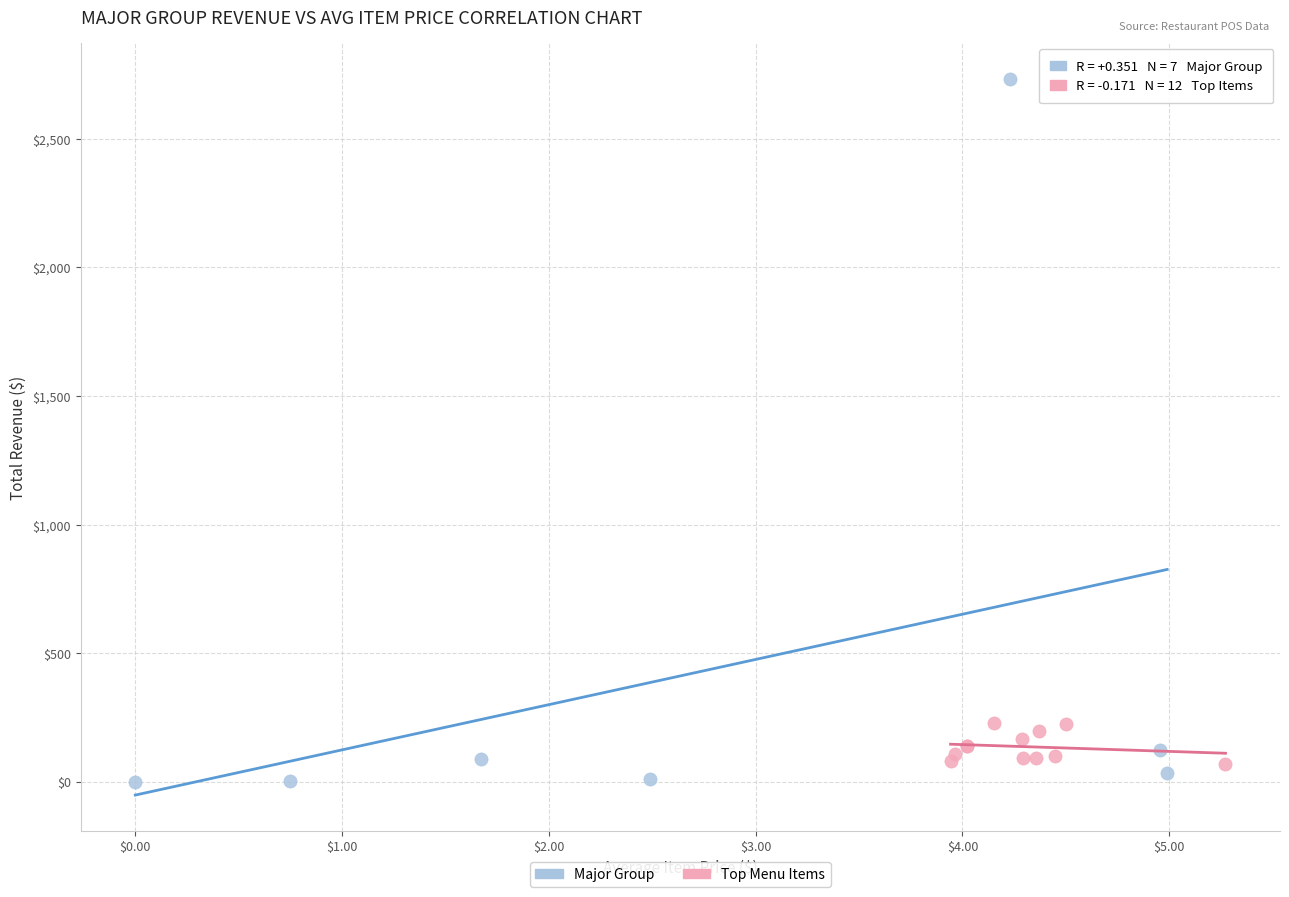

Which series has the largest Y range (max minus min)?

Major Group